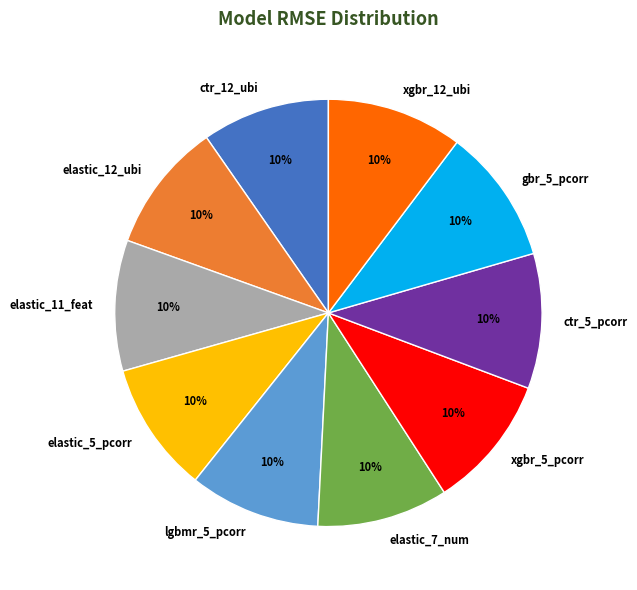

How many segments does this pie chart have?

10